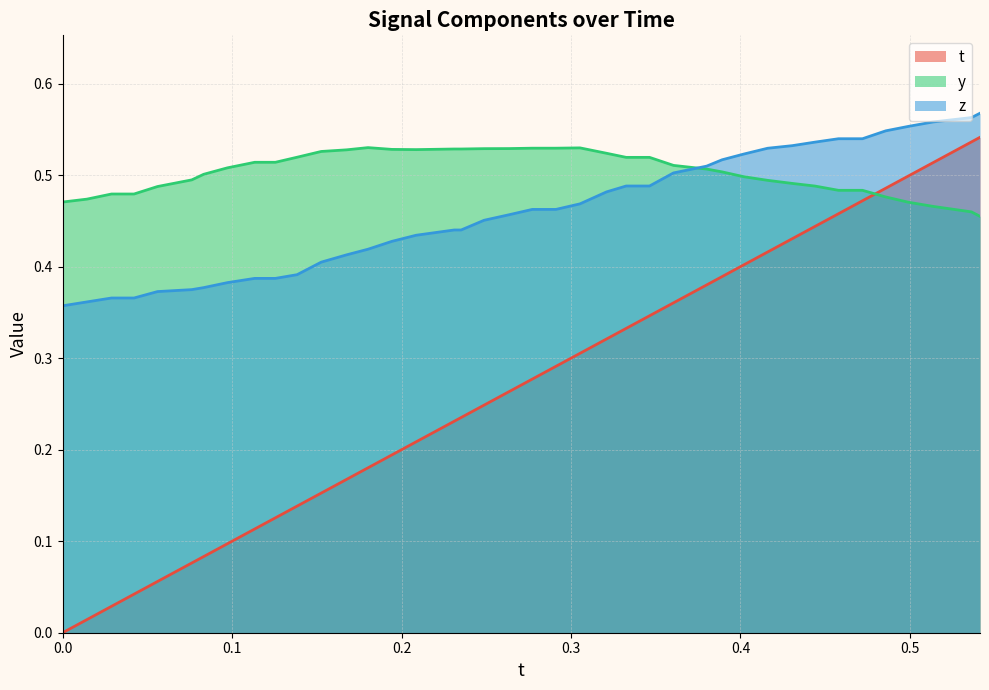

Is the value of y at 14 greater than the value of z at 18?

Yes